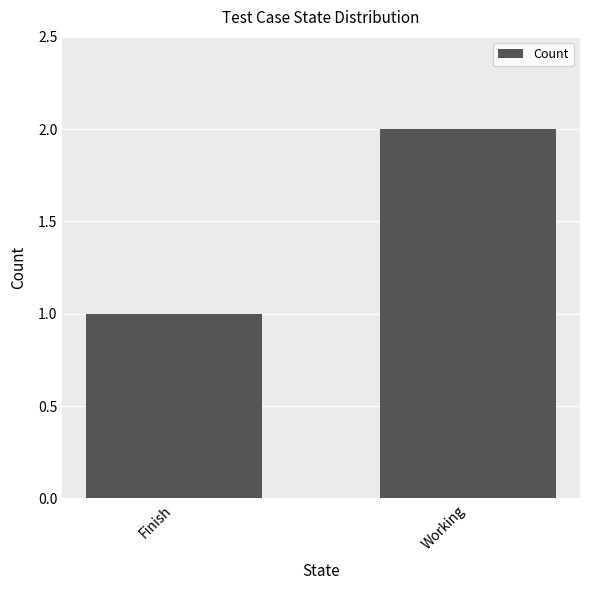

What is the difference between the maximum and minimum values?

1